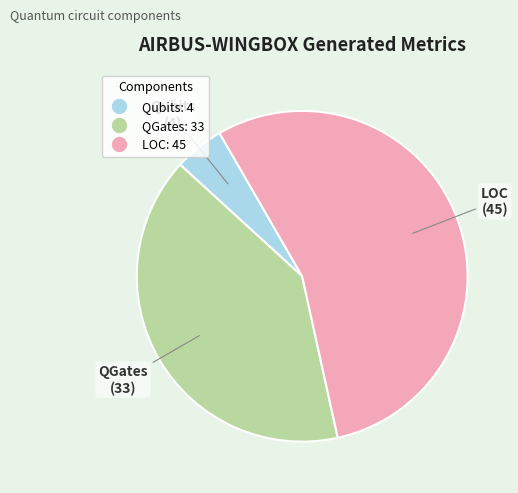

Which slice is the smallest?

Qubits